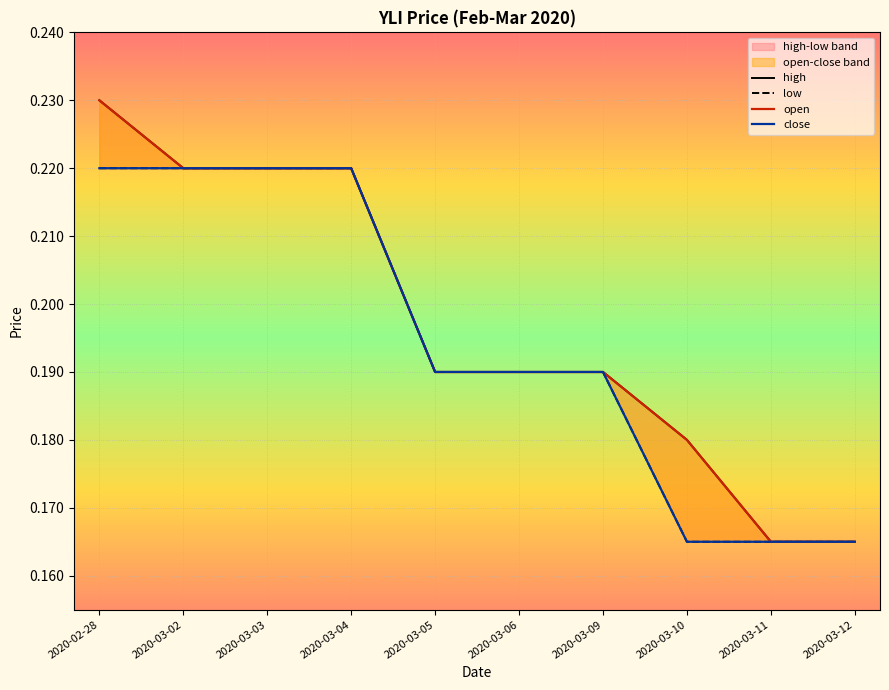

How many series are shown in this chart?

4